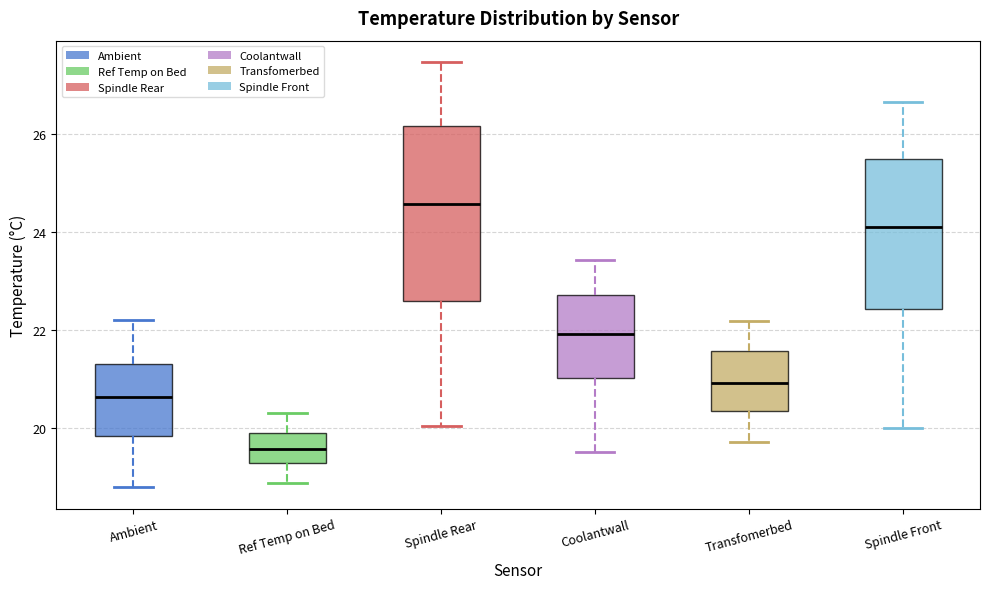

Reading left to right, transcribe this box plot: for each box, give where its median line is, the range the box spans, and where its two whiskers end, as read against the y-axis. The values are not printed on the chart, so give them approximately, as read against the axis.

Ambient: median 20.6, box 19.8 to 21.2, whiskers 18.8 to 22.2
Ref Temp on Bed: median 19.6, box 19.2 to 19.8, whiskers 18.8 to 20.4
Spindle Rear: median 24.6, box 22.6 to 26.2, whiskers 20.0 to 27.4
Coolantwall: median 22.0, box 21.0 to 22.8, whiskers 19.6 to 23.4
Transfomerbed: median 21.0, box 20.4 to 21.6, whiskers 19.8 to 22.2
Spindle Front: median 24.0, box 22.4 to 25.4, whiskers 20.0 to 26.6